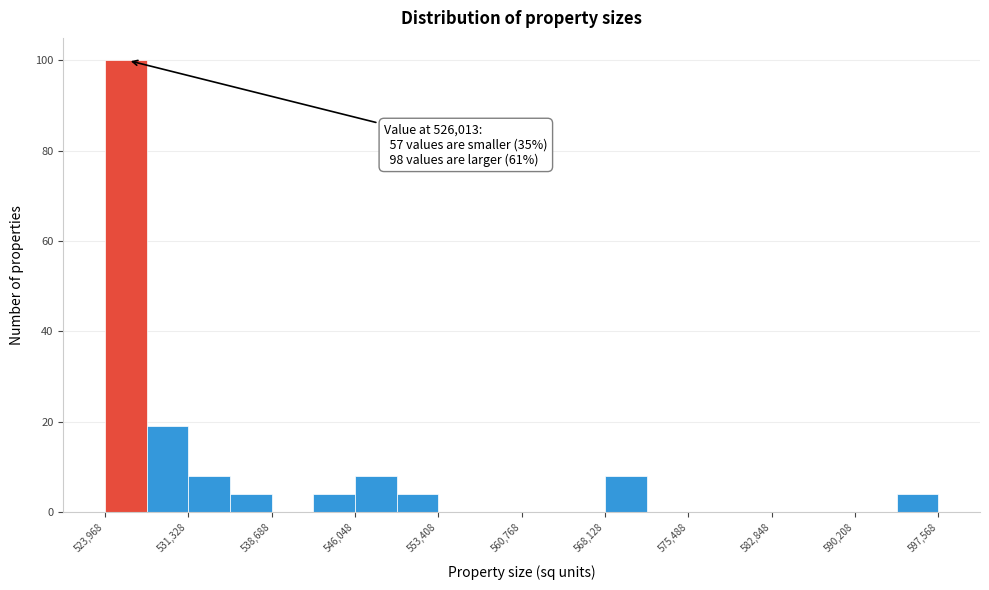

Read against the x-axis, roughly where is the centre of the tallest bar?

526000